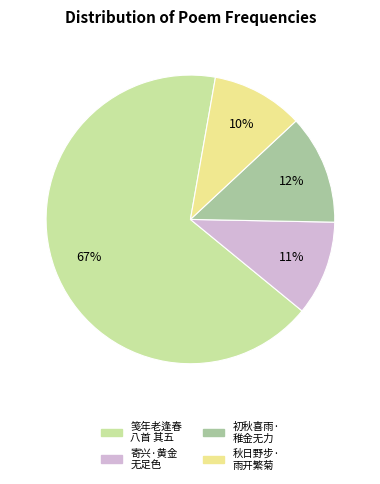

Which category has the biggest portion of the pie?

笺年老逢春 八首 其五